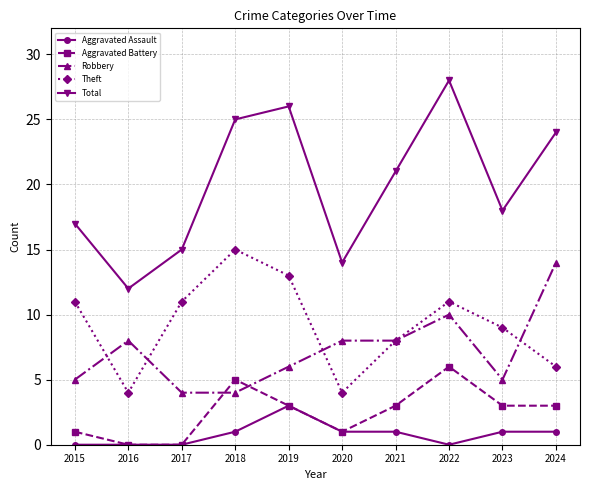

What is the difference between the second highest and second lowest values in the Robbery series?

6